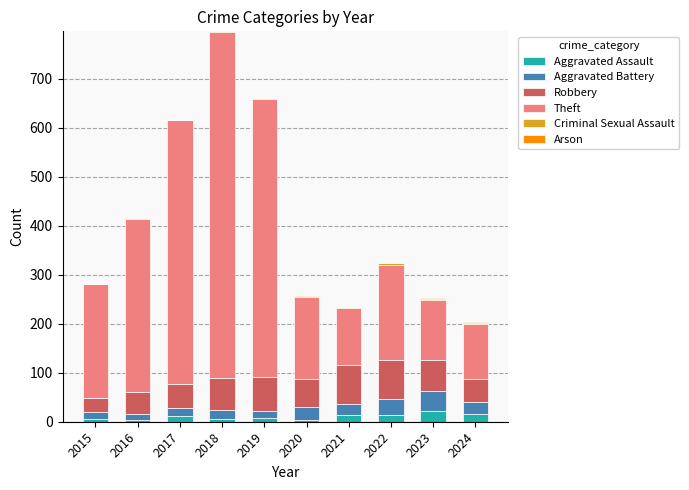

What is the highest value of the Aggravated Assault series?

22